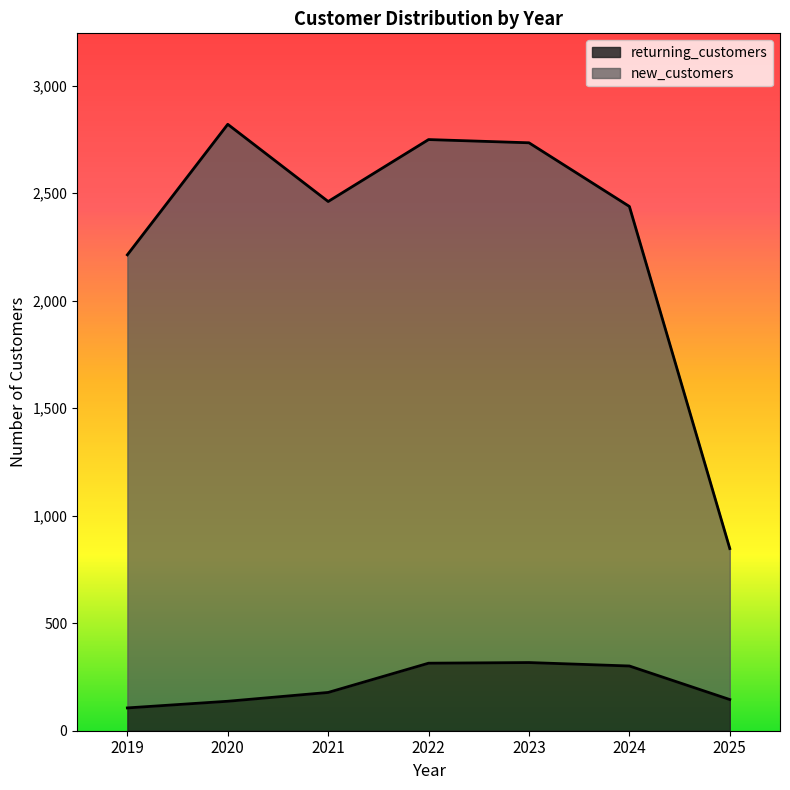

How many interior local peaks does the returning_customers series have?

1